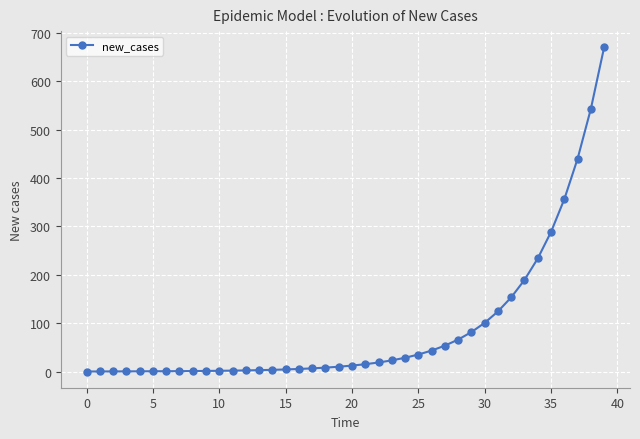

What is the average value?

88.1